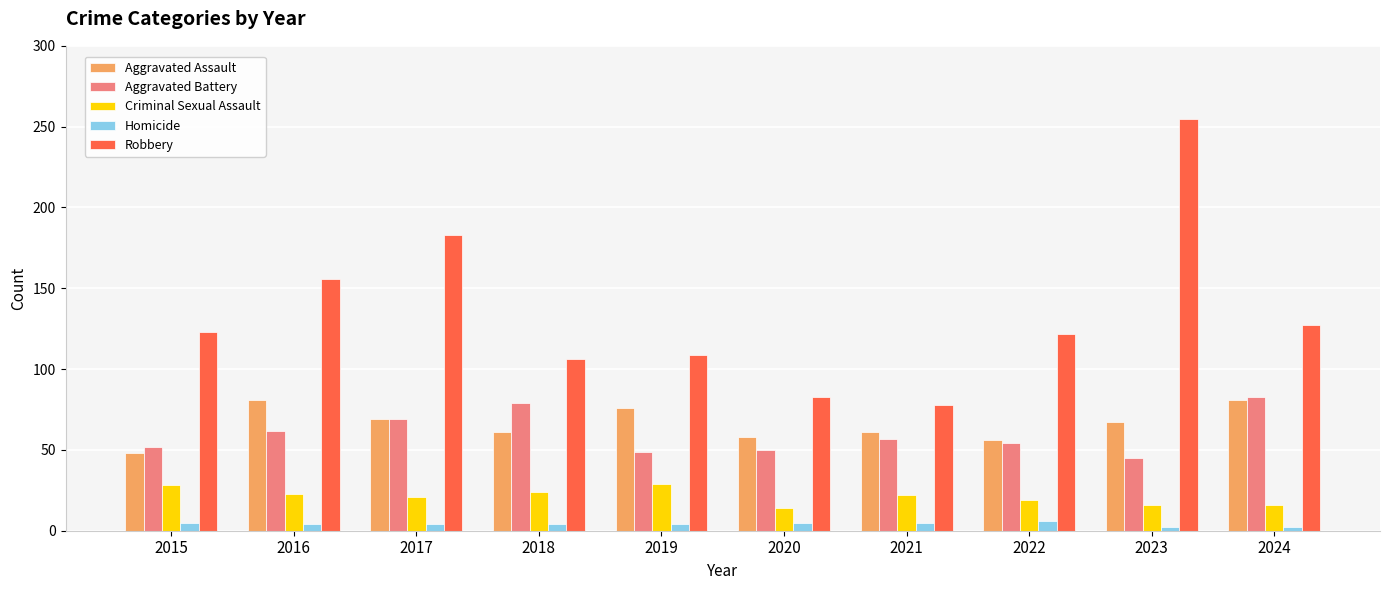

What is the value of the Aggravated Assault bar at the 8th from the left?

56